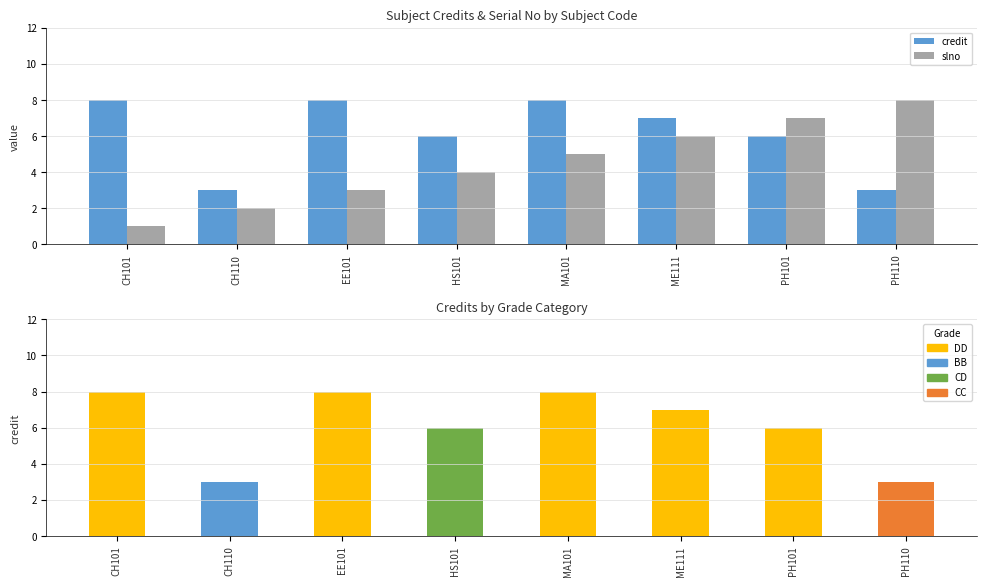

What are all the series names shown in the legend?

credit, slno